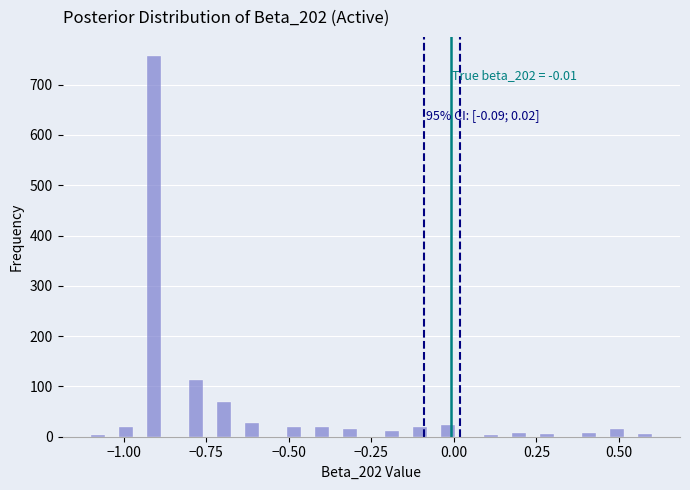

Read against the x-axis, roughly where is the centre of the tallest bar?

-0.90